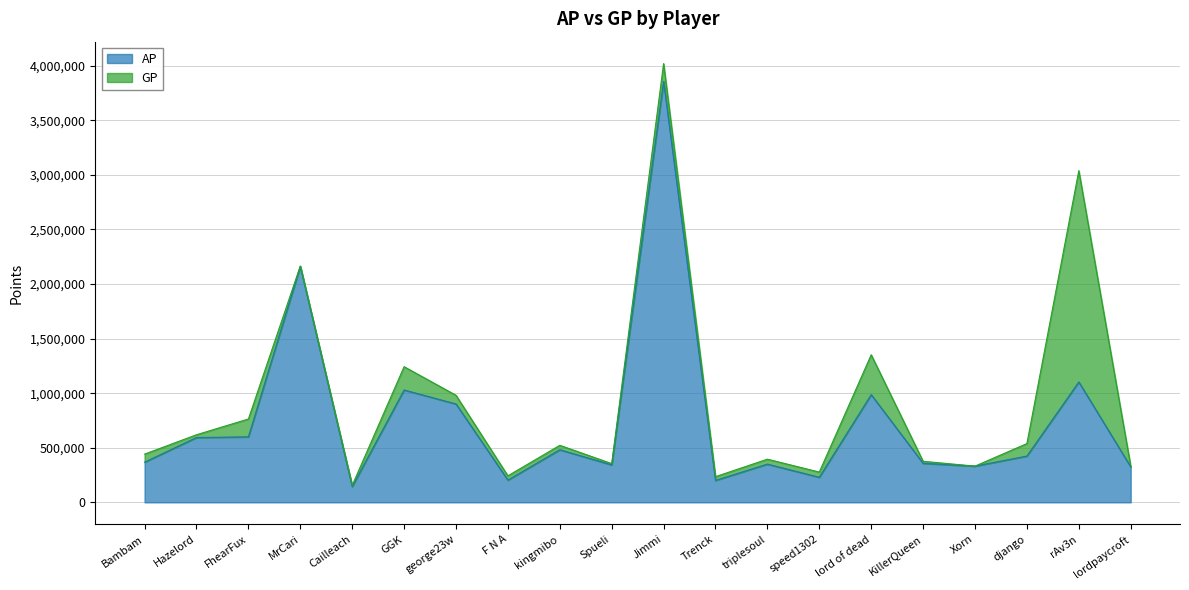

Reading left to right, what are all the values shown in this chart?

AP: Bambam=367880	Hazelord=593643	FhearFux=599918	MrCari=2161135	Cailleach=144641	GGK=1029111	george23w=901151	F N A=203670	kingmibo=481845	Spueli=343061	Jimmi=3855527	Trenck=201176	triplesoul=350096	speed1302=229629	lord of dead=986470	KillerQueen=357047	Xorn=331812	django=423958	rAv3n=1102750	lordpaycroft=325062
GP: Bambam=441787	Hazelord=619208	FhearFux=763408	MrCari=2165175	Cailleach=155412	GGK=1242633	george23w=980627	F N A=242913	kingmibo=522387	Spueli=354834	Jimmi=4019141	Trenck=235124	triplesoul=395397	speed1302=277145	lord of dead=1351739	KillerQueen=376066	Xorn=331812	django=538395	rAv3n=3038312	lordpaycroft=332482